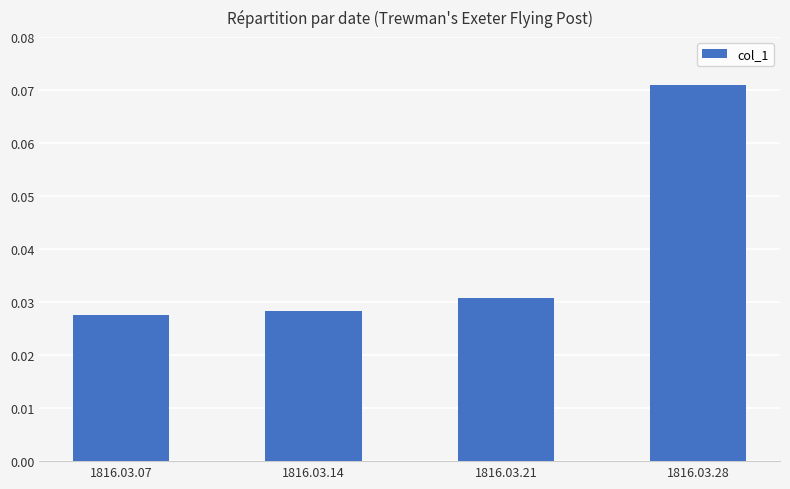

The value at 1816.03.28 is 0.0. True or false?

False